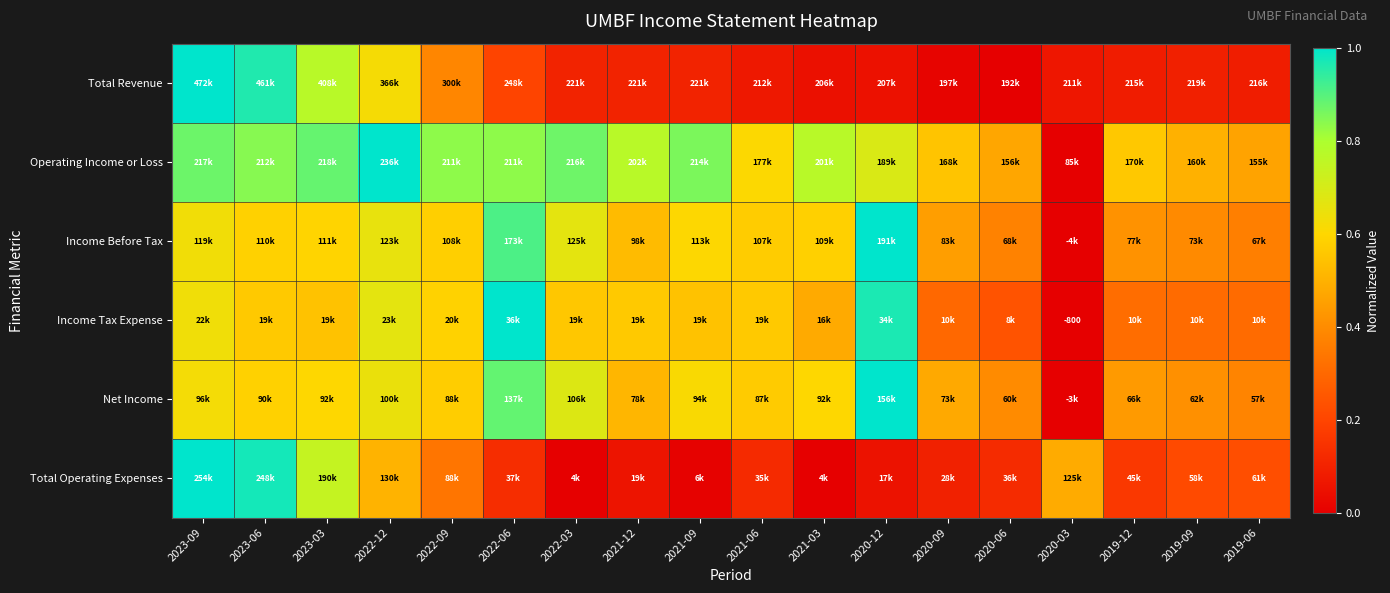

Is the value of Total Operating Expenses at 2021-12 greater than the value of Total Revenue at 2022-12?

No